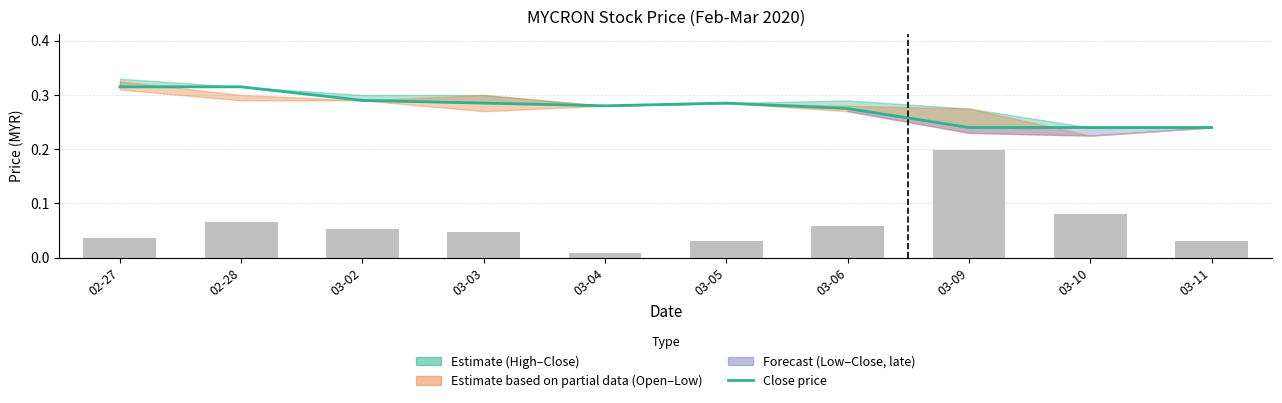

Reading left to right, what are all the values shown in this chart?

02-27=0.3	02-28=0.3	03-02=0.3	03-03=0.3	03-04=0.3	03-05=0.3	03-06=0.3	03-09=0.2	03-10=0.2	03-11=0.2